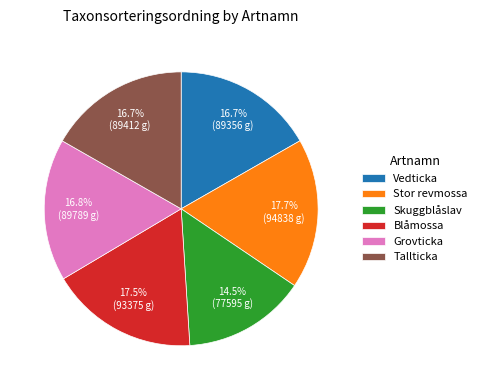

To the nearest percent, what is the difference between the largest and smallest slice percentages?

3%